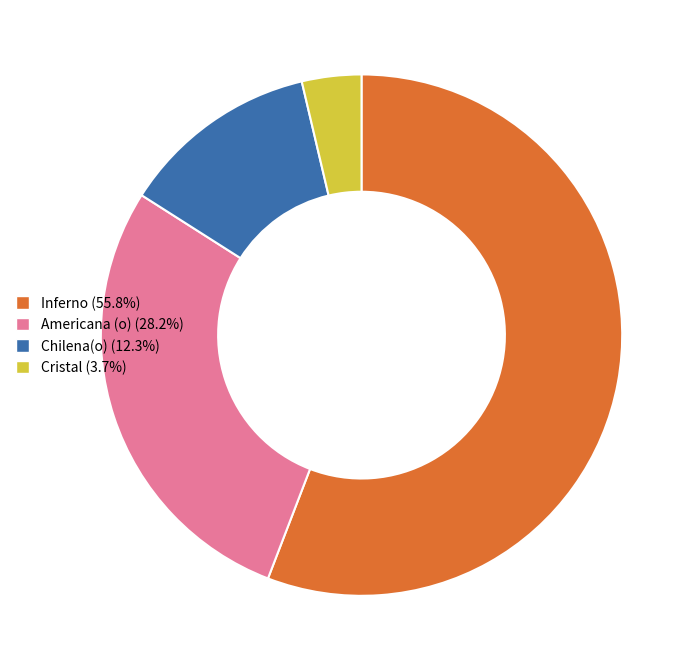

Is there any slice that represents more than half of the pie?

Yes